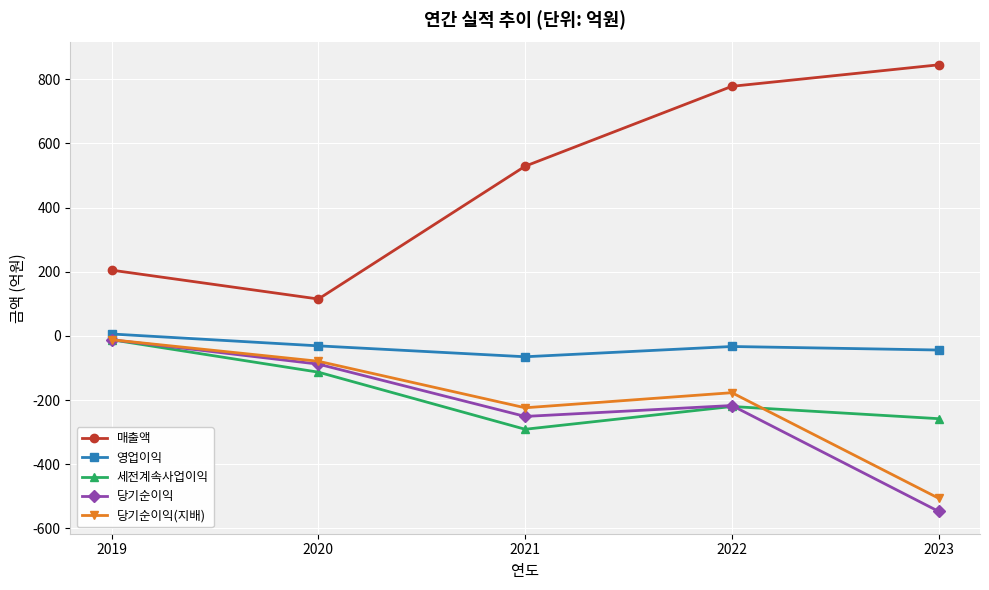

Is the value of 세전계속사업이익 at 2023 greater than the value of 매출액 at 2023?

No